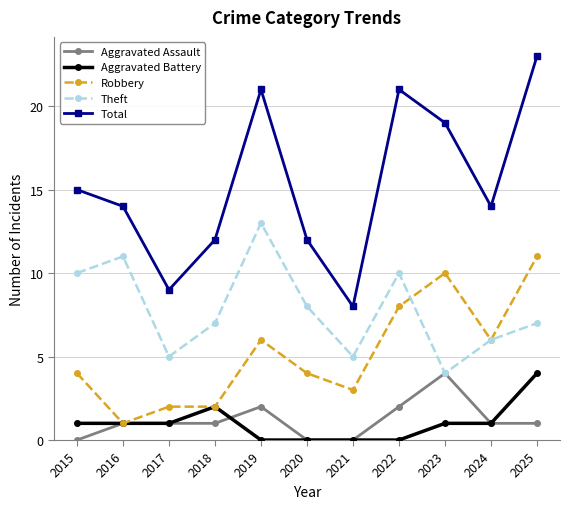

Is the value of Theft at 2021 greater than the value of Aggravated Battery at 2017?

Yes